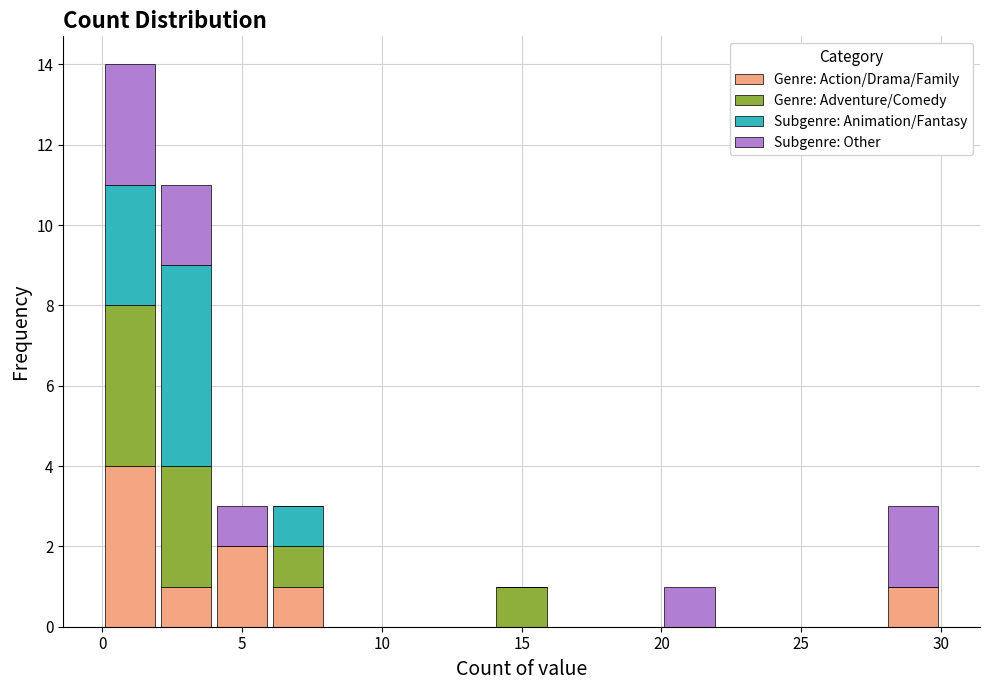

Reading left to right, list every stacked bar in this chart as the range it spans on the x-axis followed by its total height. The values are not printed on the chart, so give them approximately, as read against the axis.

0 to 2: 14
2 to 4: 11
4 to 6: 3
6 to 8: 3
8 to 10: 0
10 to 12: 0
12 to 14: 0
14 to 16: 1
16 to 18: 0
18 to 20: 0
20 to 22: 1
22 to 24: 0
24 to 26: 0
26 to 28: 0
28 to 30: 3